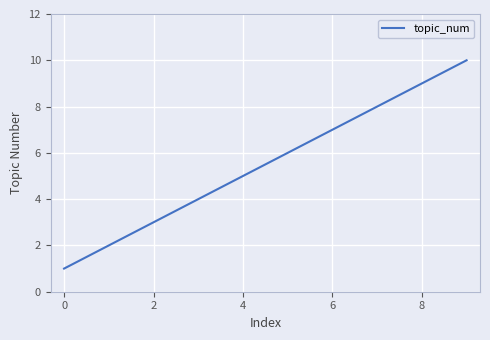

What is the minimum value shown in the chart?

1